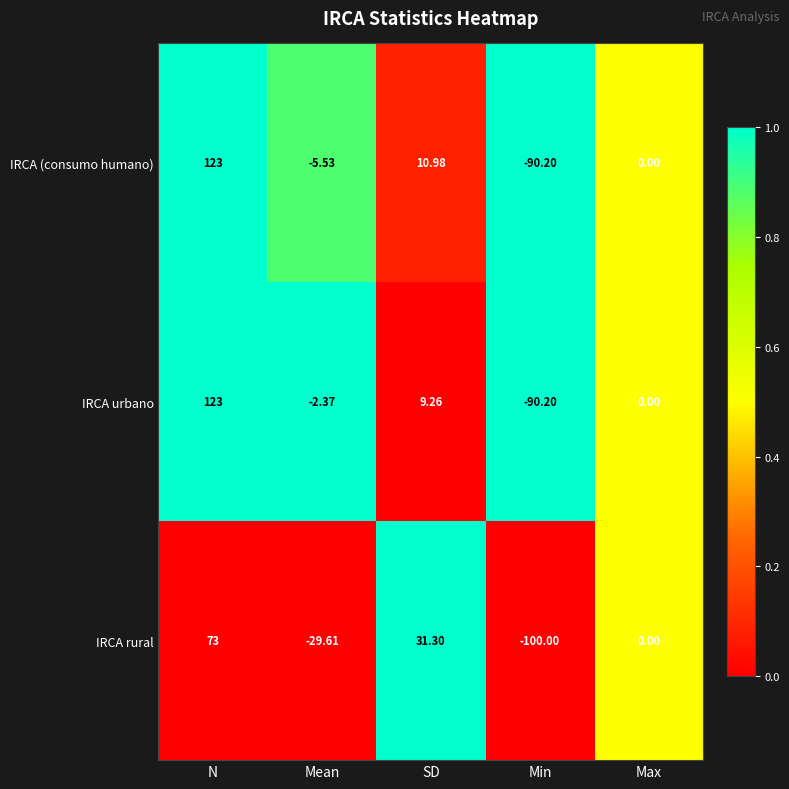

Which series changed the most between Mean and Max?

IRCA rural